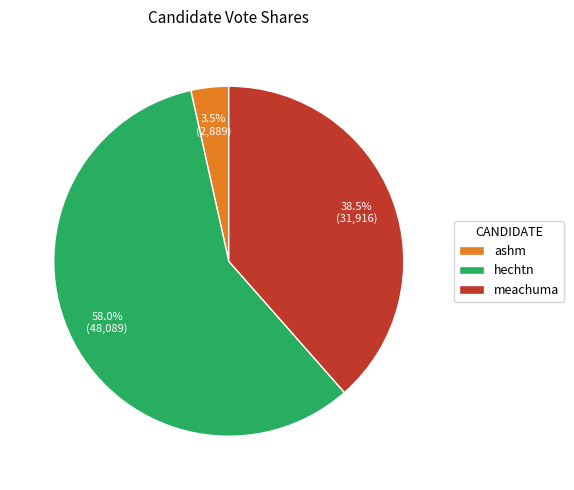

Which has a higher value, hechtn or meachuma?

hechtn